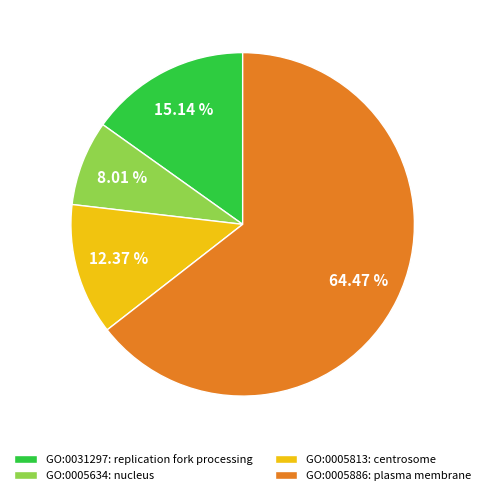

Which category accounts for the majority?

GO:0005886